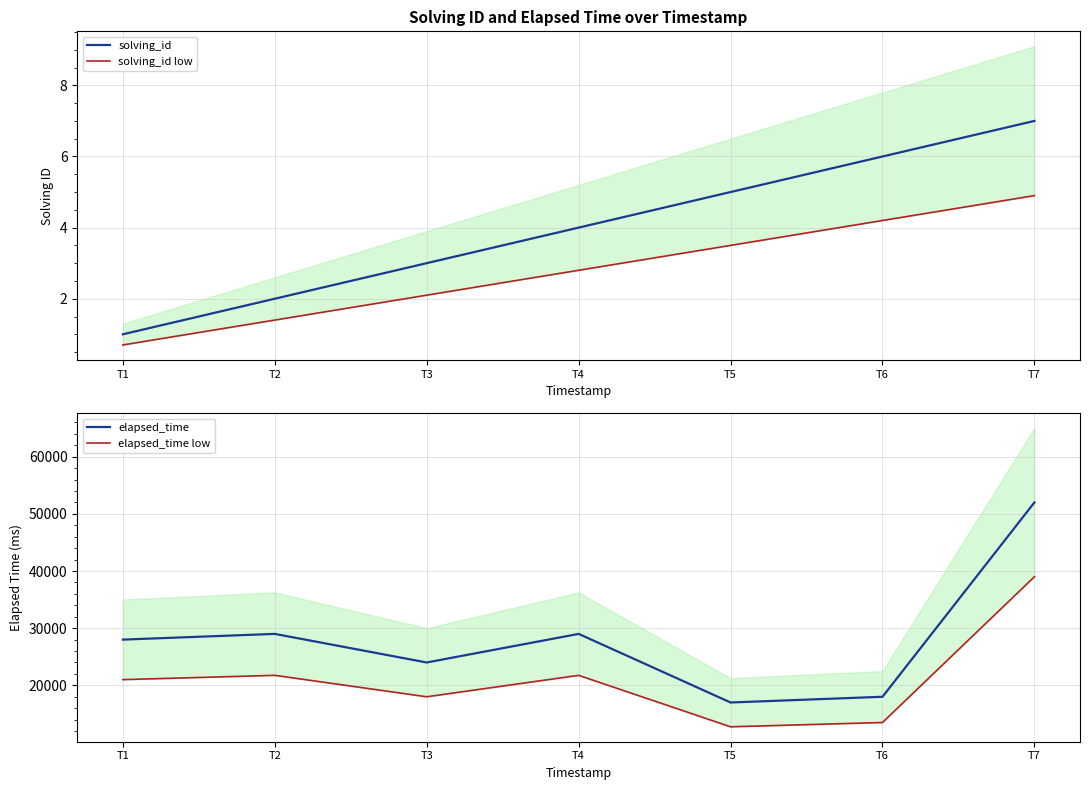

True or false: elapsed_time low and elapsed_time cross at least once.

False